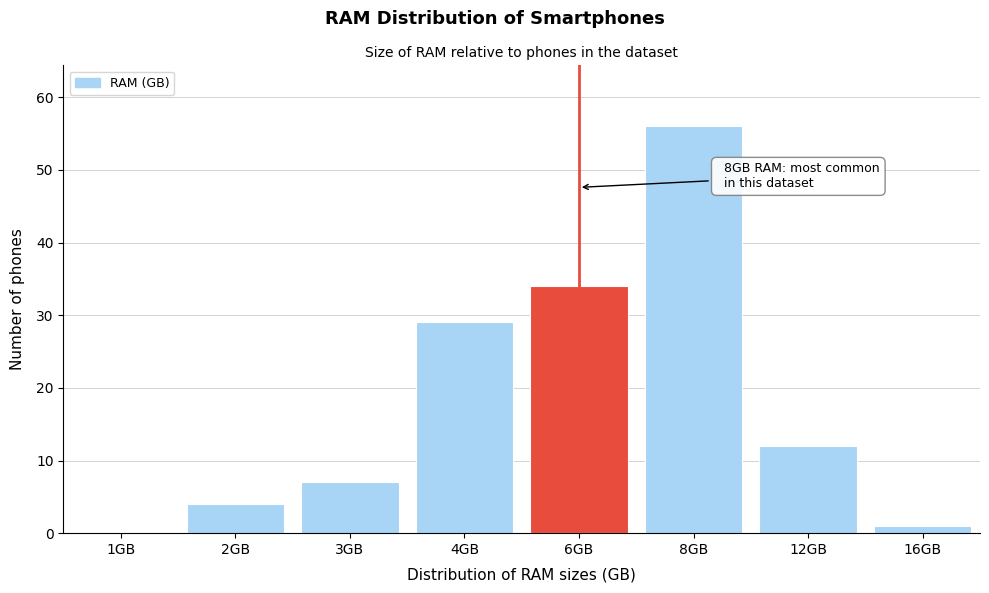

Reading left to right, what are all the values shown in this chart?

1GB=0	2GB=4	3GB=7	4GB=29	6GB=34	8GB=56	12GB=12	16GB=1